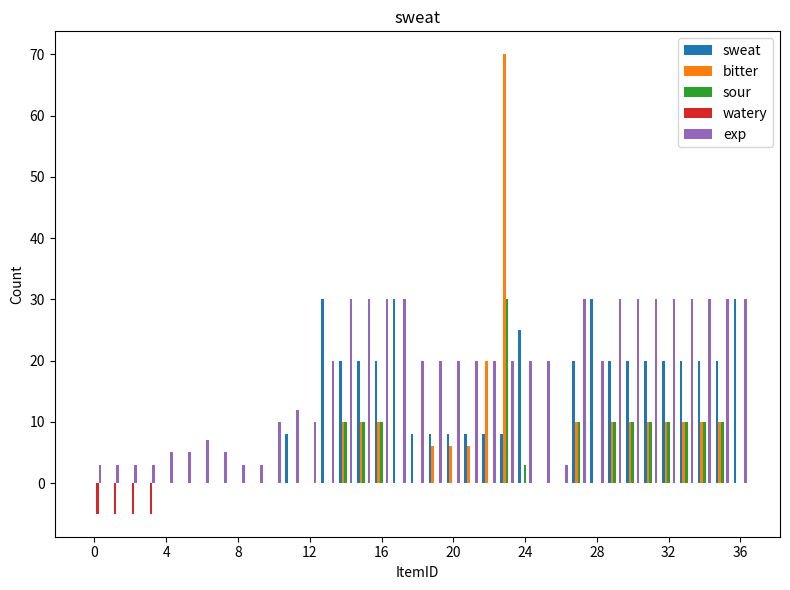

What is the average value of the sweat series?

11